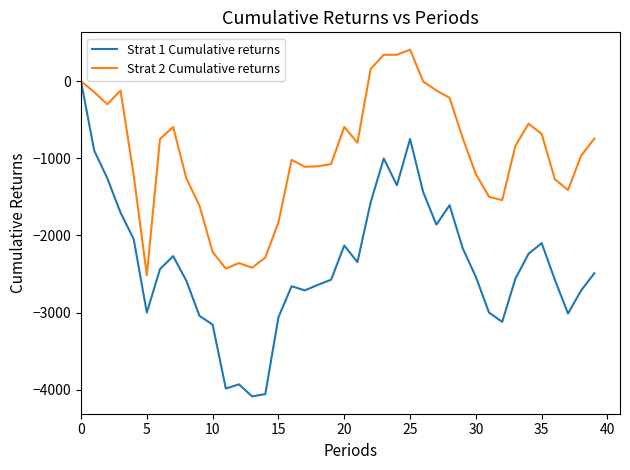

What is the difference between the maximum and minimum values in the Strat 1 Cumulative returns series?

4086.0